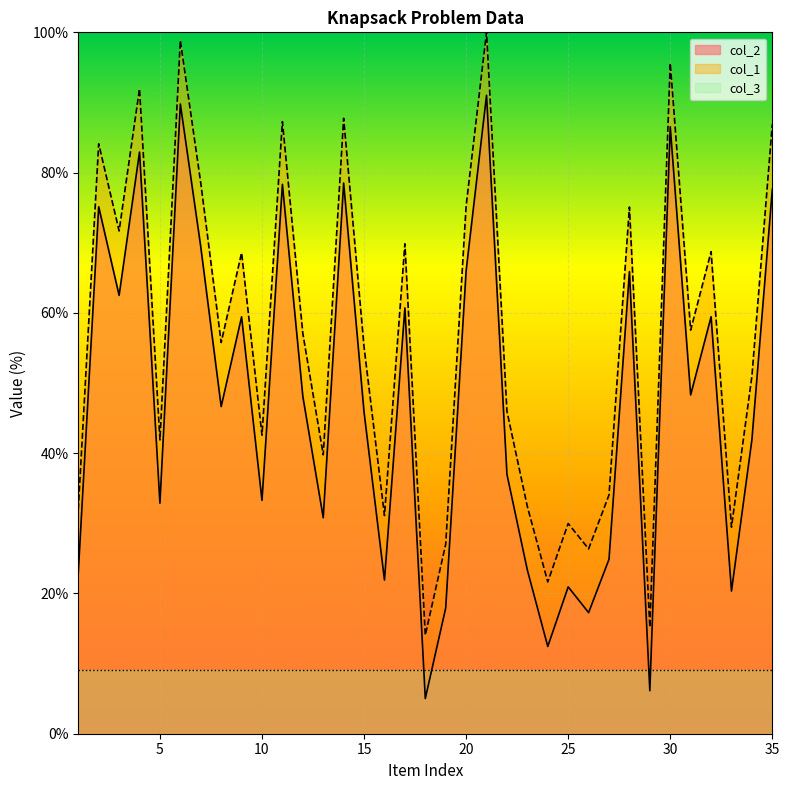

What is the smallest value displayed?

5.0